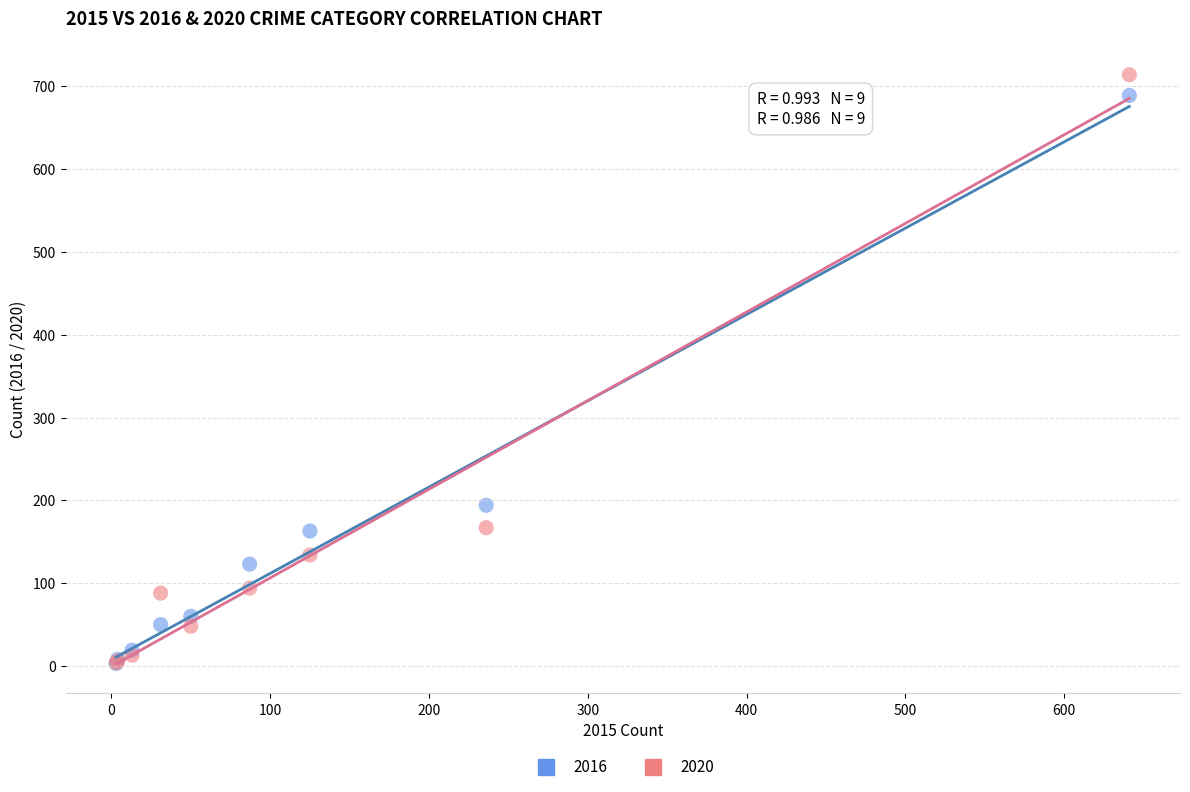

Which series reaches the maximum Y coordinate?

2020